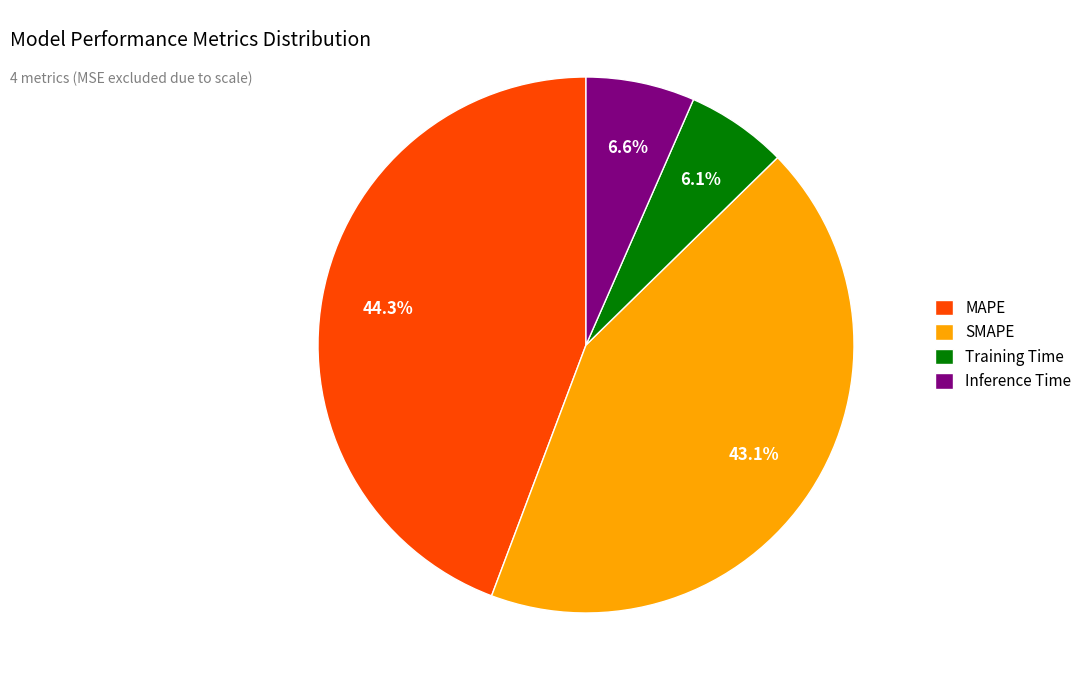

Count the number of slices in the pie.

4